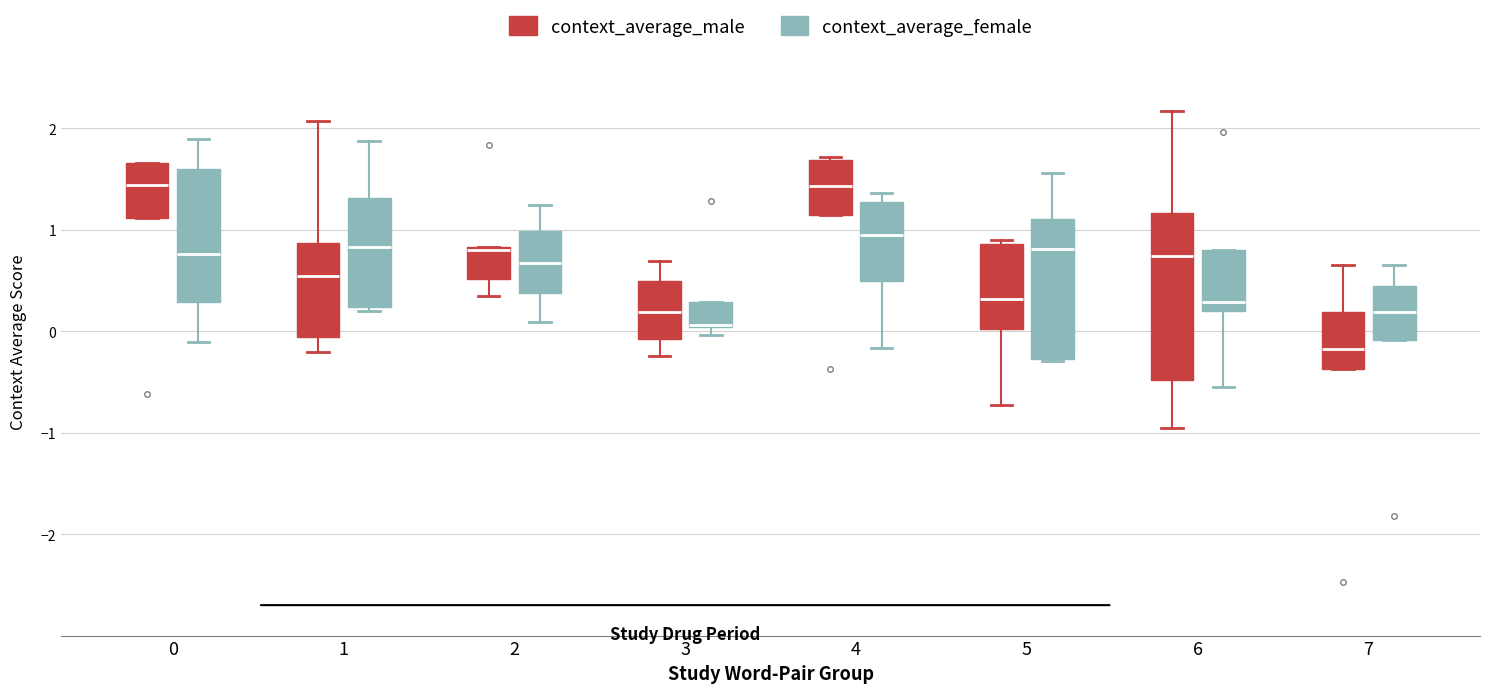

Where is the upper edge of the box for 4 (context_average_female) on the y-axis? The values are not printed on the chart, so give them approximately, as read against the axis.

1.3